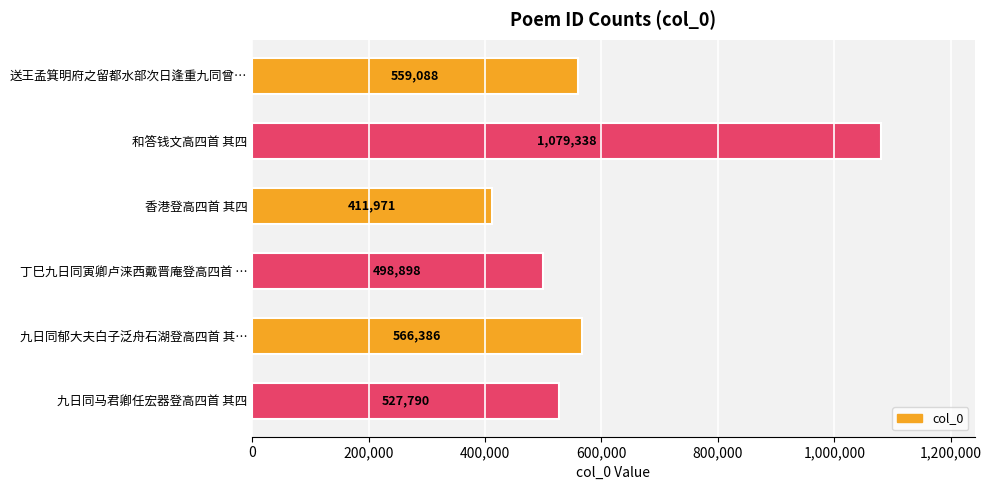

Rank the categories by value from lowest to highest.

香港登高四首 其四, 丁巳九日同寅卿卢涞西戴晋庵登高四首 …, 九日同马君卿任宏器登高四首 其四, 送王孟箕明府之留都水部次日逢重九同曾…, 九日同郁大夫白子泛舟石湖登高四首 其…, 和答钱文高四首 其四